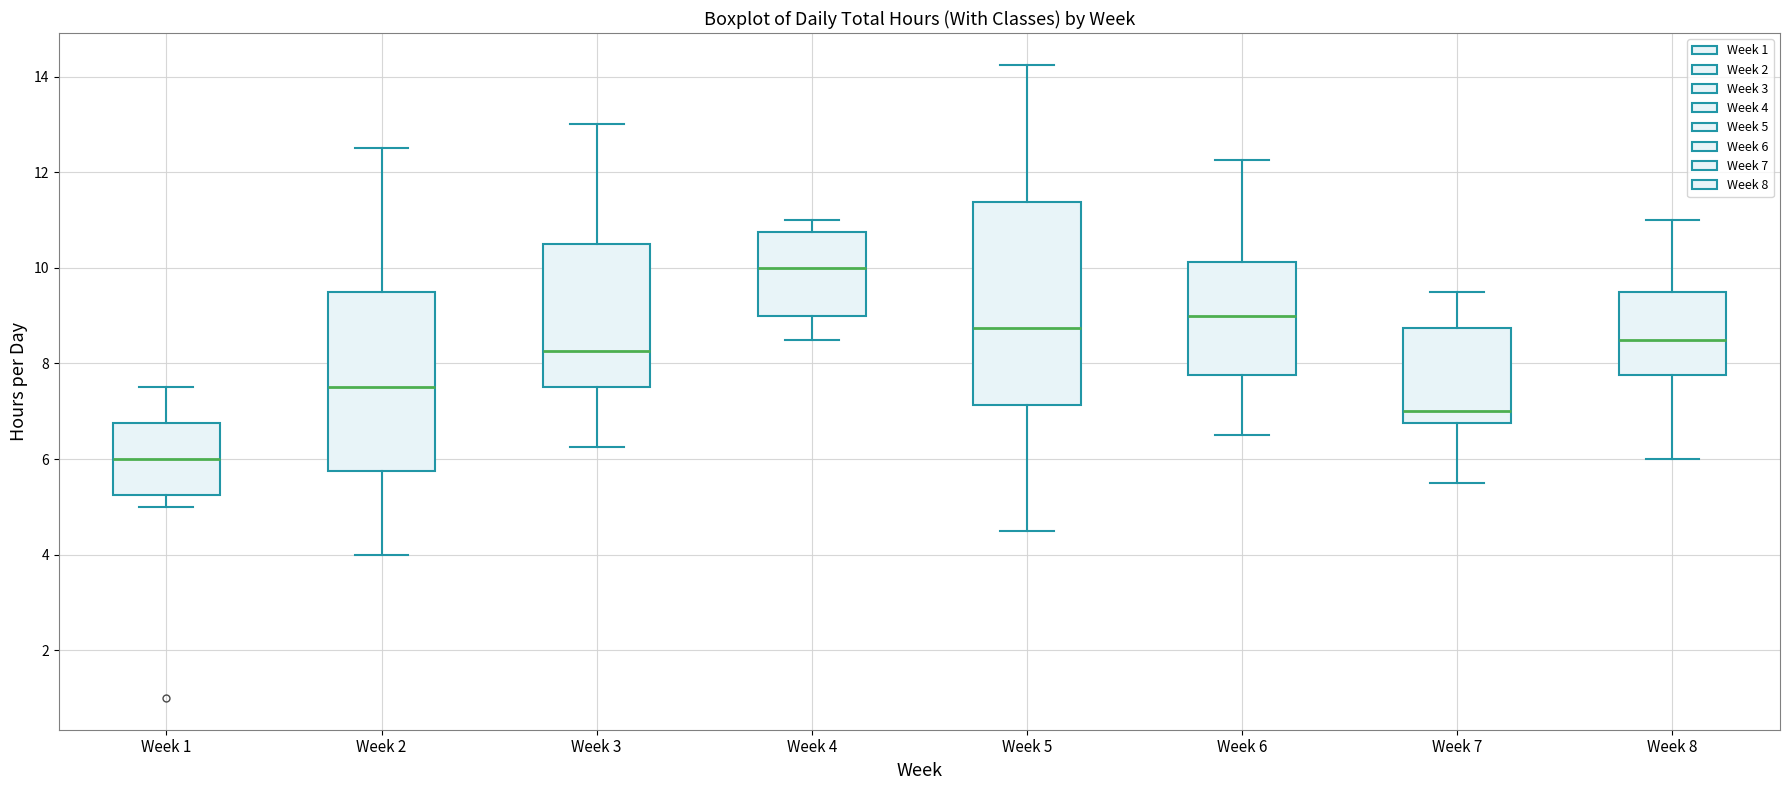

Which box's median line is the highest?

Week 4